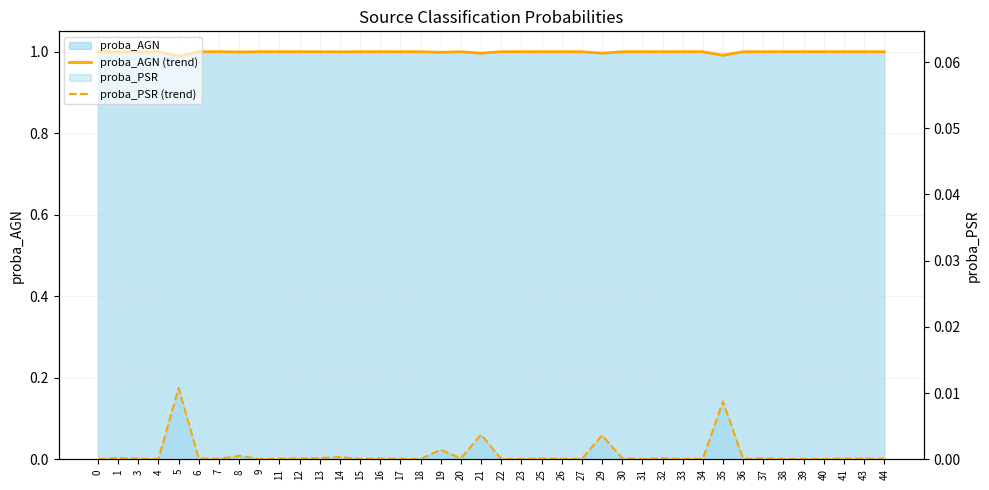

Reading left to right, extract all data points from this chart.

proba_AGN (trend): 0=1.0	1=1.0	3=1.0	4=1.0	5=1.0	6=1.0	7=1.0	8=1.0	9=1.0	11=1.0	12=1.0	13=1.0	14=1.0	15=1.0	16=1.0	17=1.0	18=1.0	19=1.0	20=1.0	21=1.0	22=1.0	23=1.0	25=1.0	26=1.0	27=1.0	29=1.0	30=1.0	31=1.0	32=1.0	33=1.0	34=1.0	35=1.0	36=1.0	37=1.0	38=1.0	39=1.0	40=1.0	41=1.0	43=1.0	44=1.0
proba_PSR (trend): 0=0.0	1=0.0	3=0.0	4=0.0	5=0.0	6=0.0	7=0.0	8=0.0	9=0.0	11=0.0	12=0.0	13=0.0	14=0.0	15=0.0	16=0.0	17=0.0	18=0.0	19=0.0	20=0.0	21=0.0	22=0.0	23=0.0	25=0.0	26=0.0	27=0.0	29=0.0	30=0.0	31=0.0	32=0.0	33=0.0	34=0.0	35=0.0	36=0.0	37=0.0	38=0.0	39=0.0	40=0.0	41=0.0	43=0.0	44=0.0